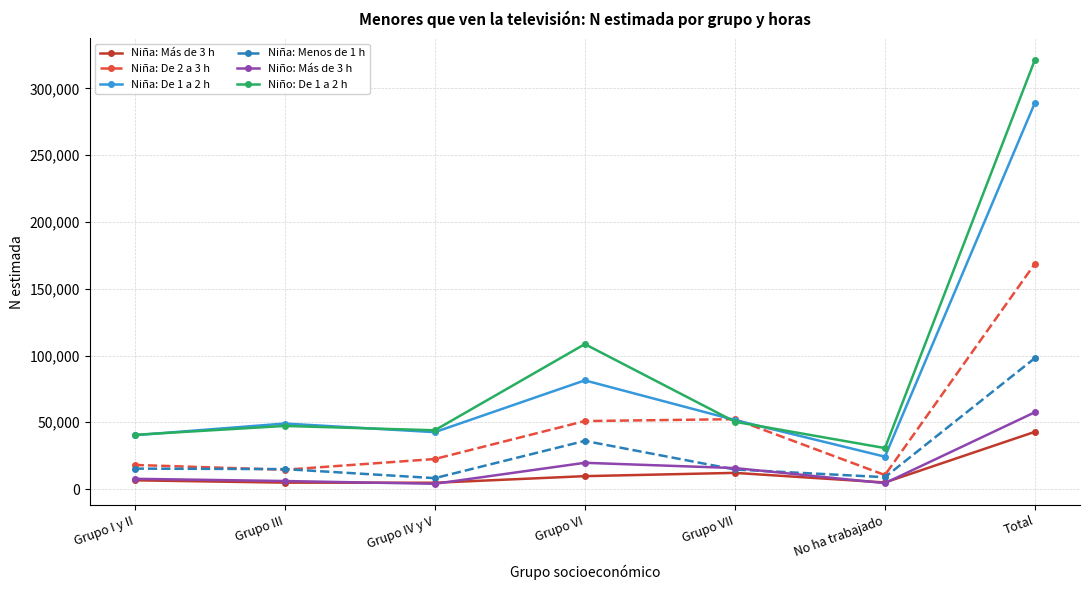

Where do Niño: Más de 3 h and Niña: Menos de 1 h first cross each other?

Grupo VI and Grupo VII